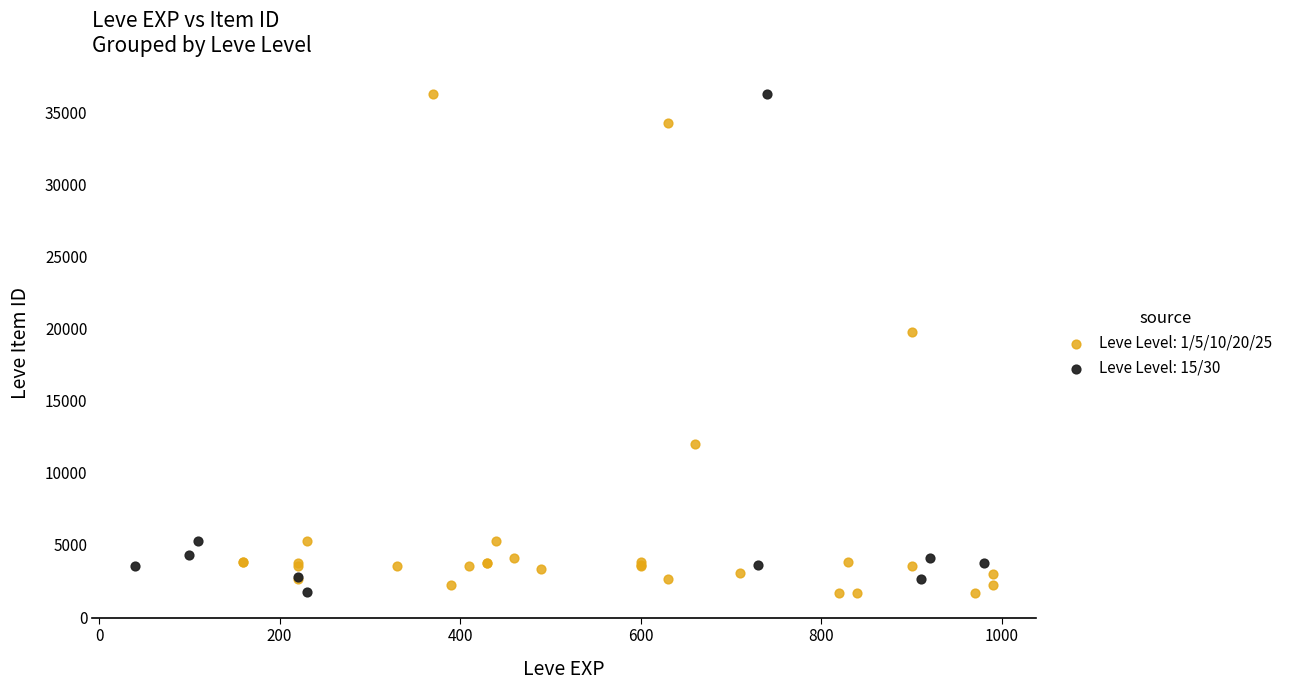

What are all the series names shown in the legend?

Leve Level: 1/5/10/20/25, Leve Level: 15/30